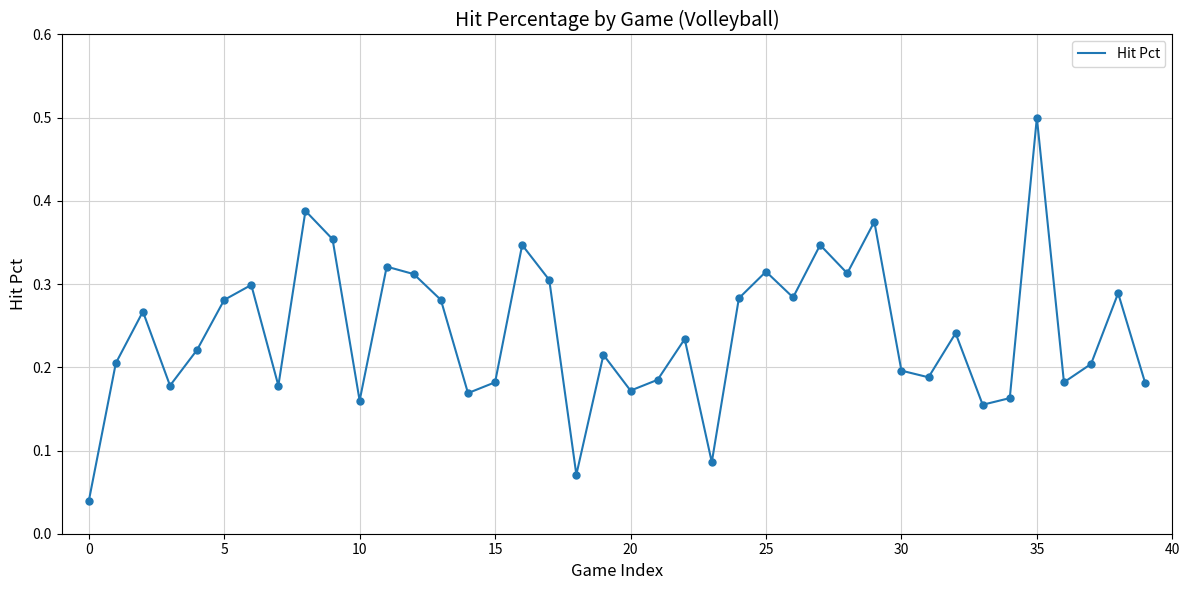

What is the difference between the maximum and minimum values?

0.5